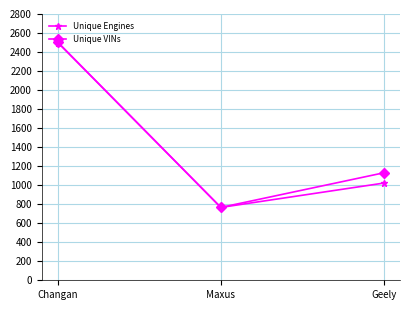

Count the Unique Engines values in the range 766 to 2498.

3